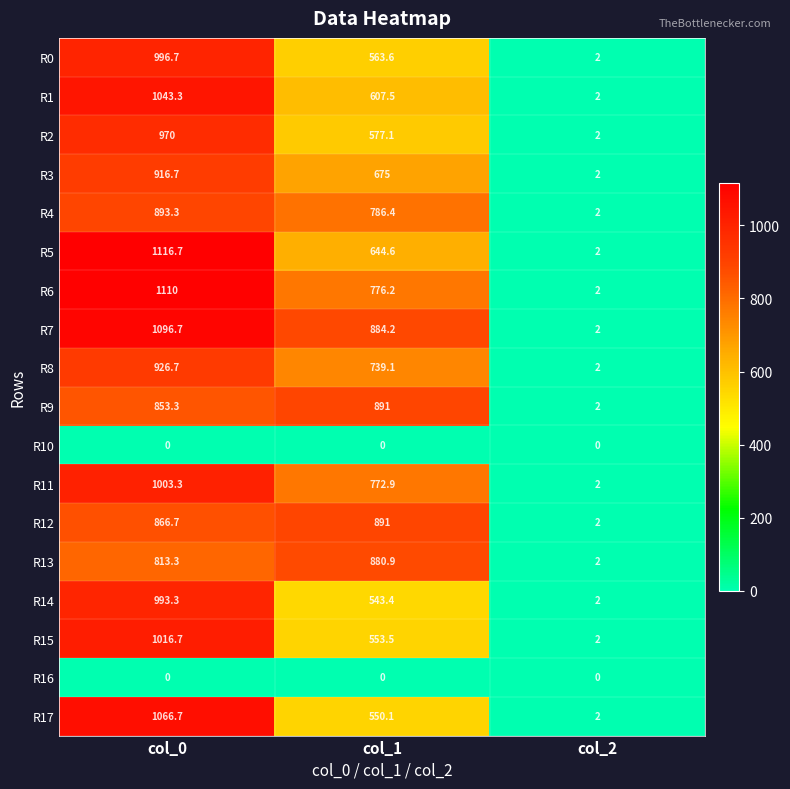

The value of R12 at col_2 is 2.0. True or false?

True